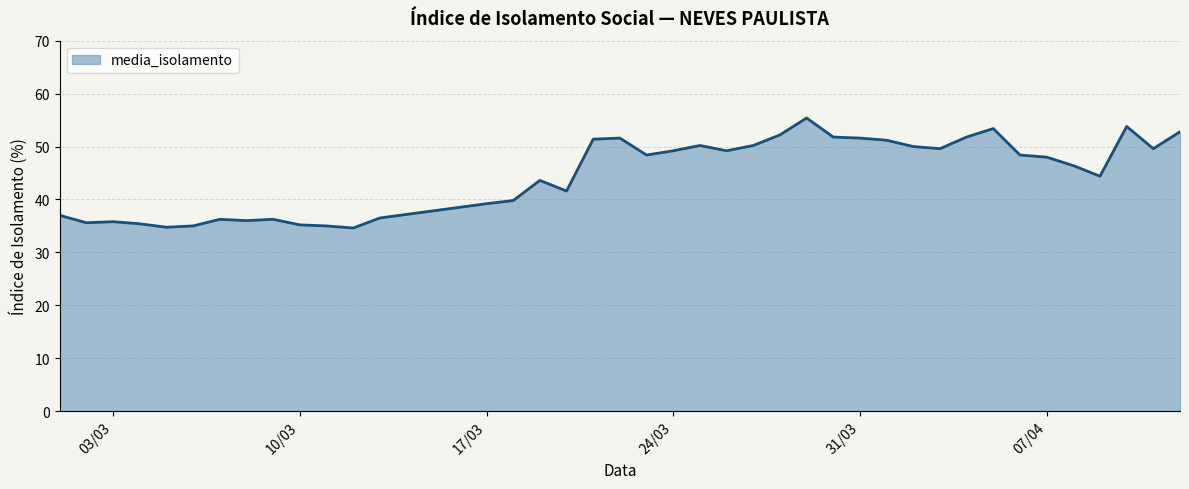

True or false: there are more than 2 points higher than both neighbors.

True